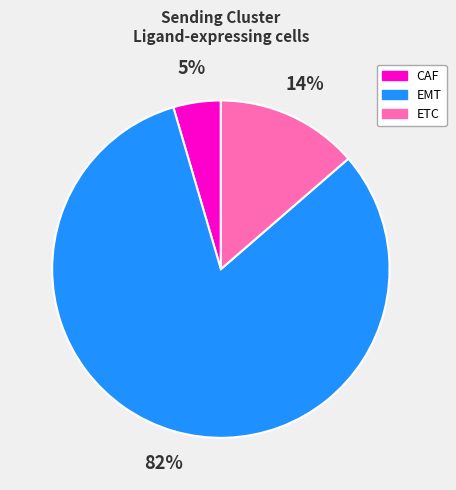

To the nearest percent, what portion does CAF represent?

5%